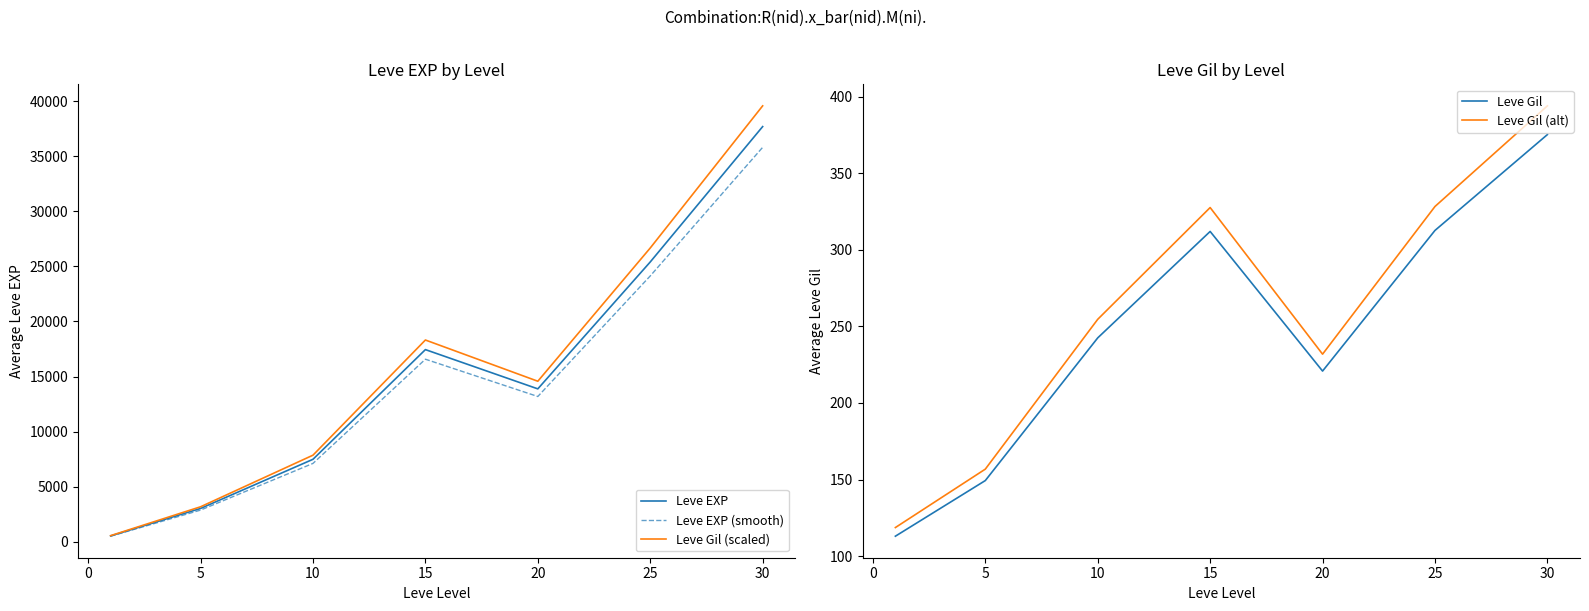

What is the highest value of the Leve Gil (scaled) series?

39600.8